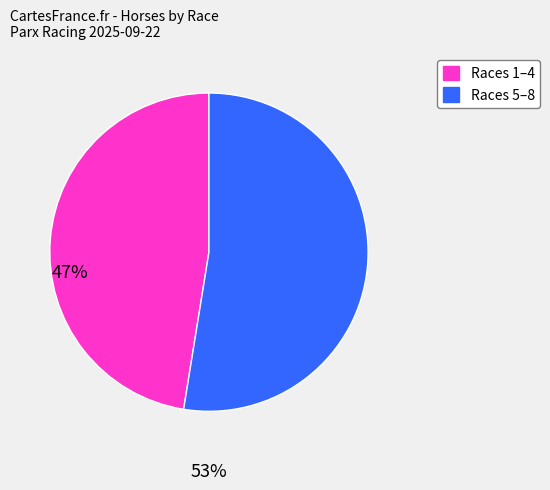

Is there any slice that represents more than half of the pie?

Yes